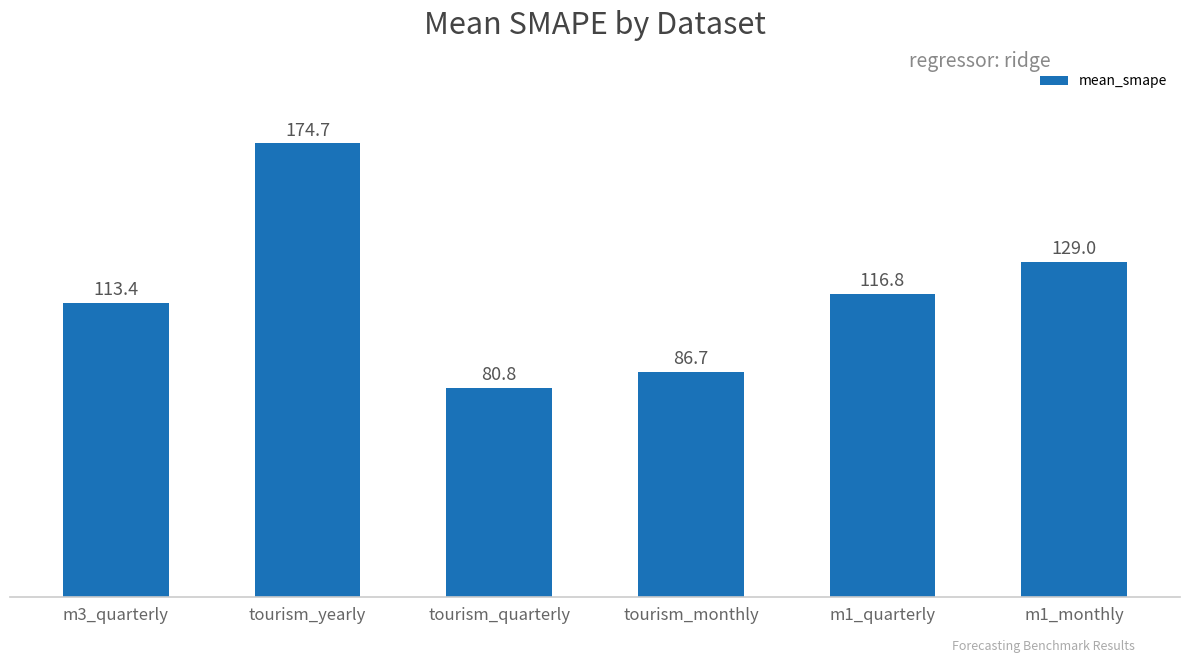

The chart shows a value of 129.0 at m1_monthly. True or false?

True